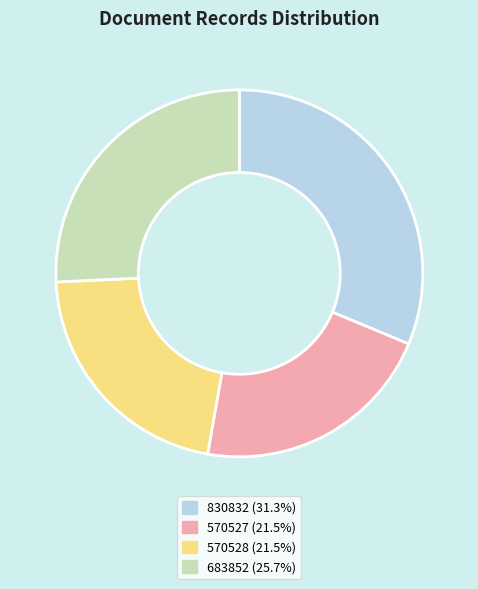

The 570527 slice represents 21% of the pie. True or false?

True